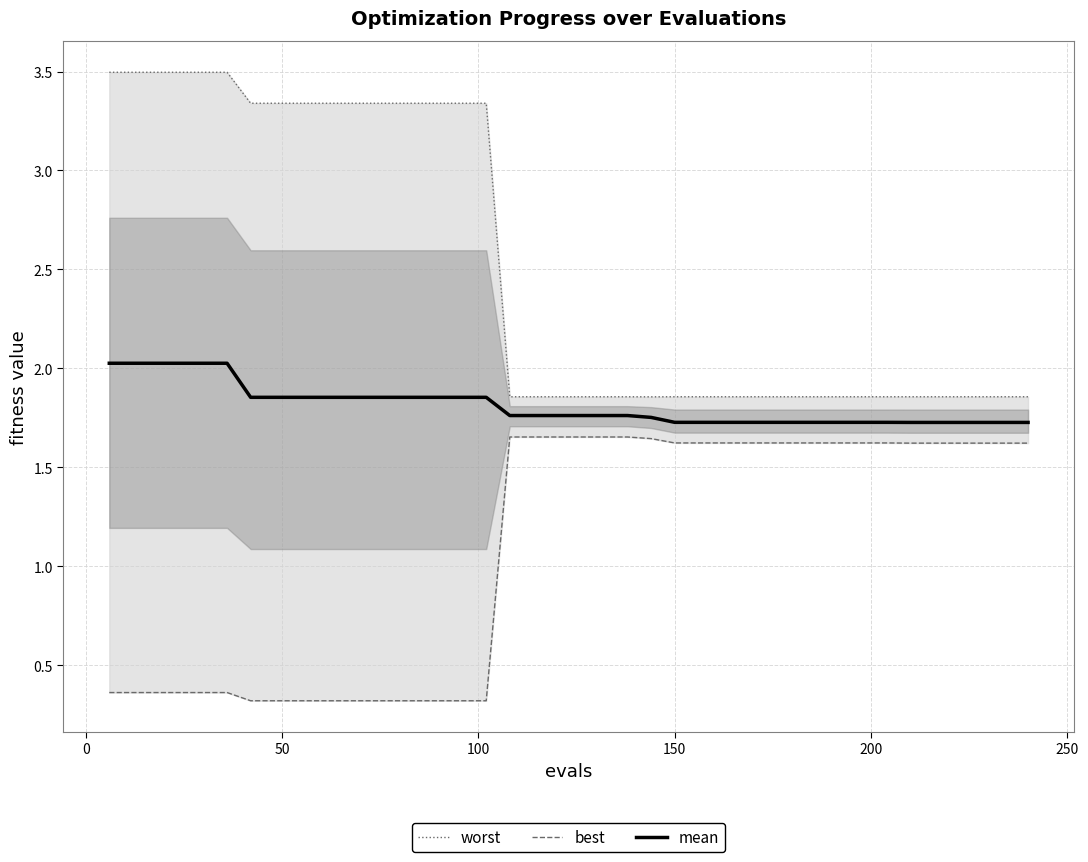

Count the number of data series in this chart.

3